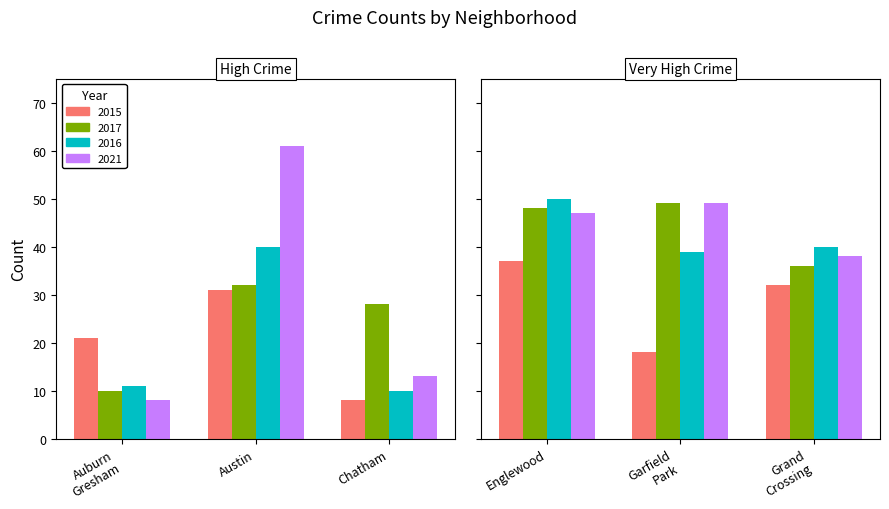

The value of 2017 at 5 is 36. True or false?

True